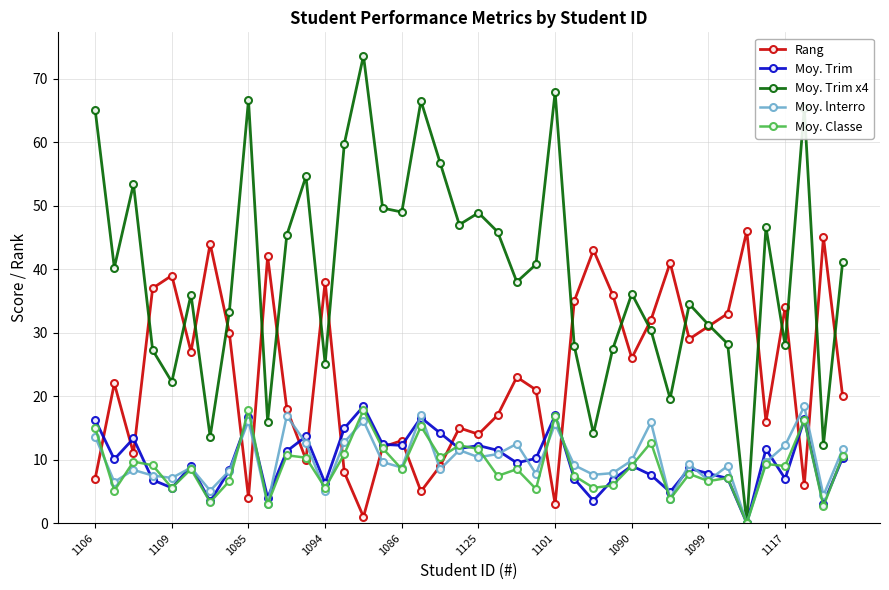

How many data points in Moy. Trim are less than 10?

20